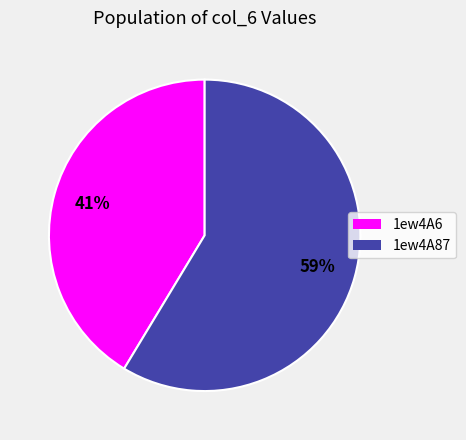

The 1ew4A6 slice represents 51% of the pie. True or false?

False